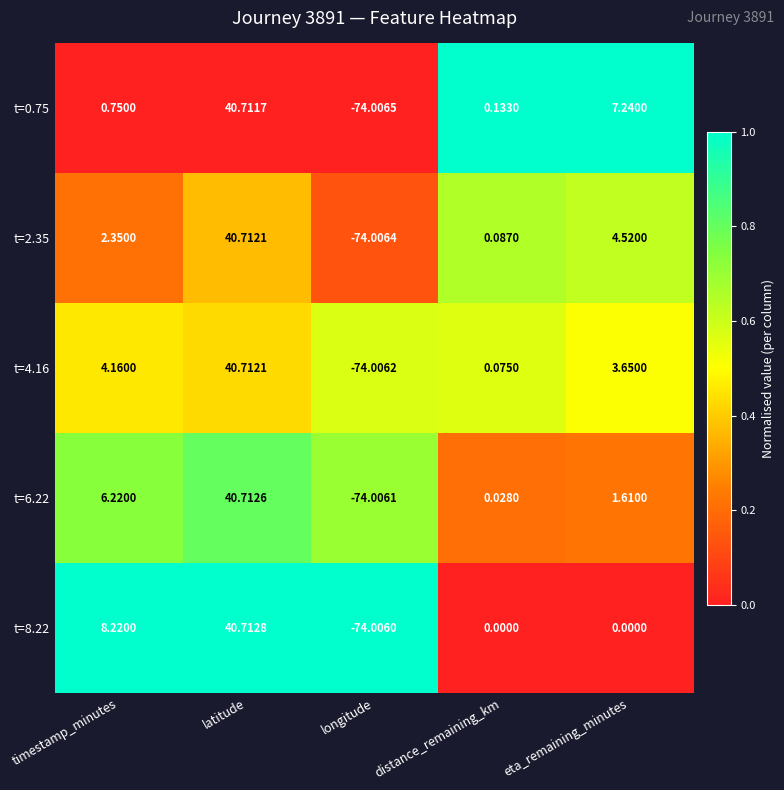

What is the total value across all series at distance_remaining_km?

0.3